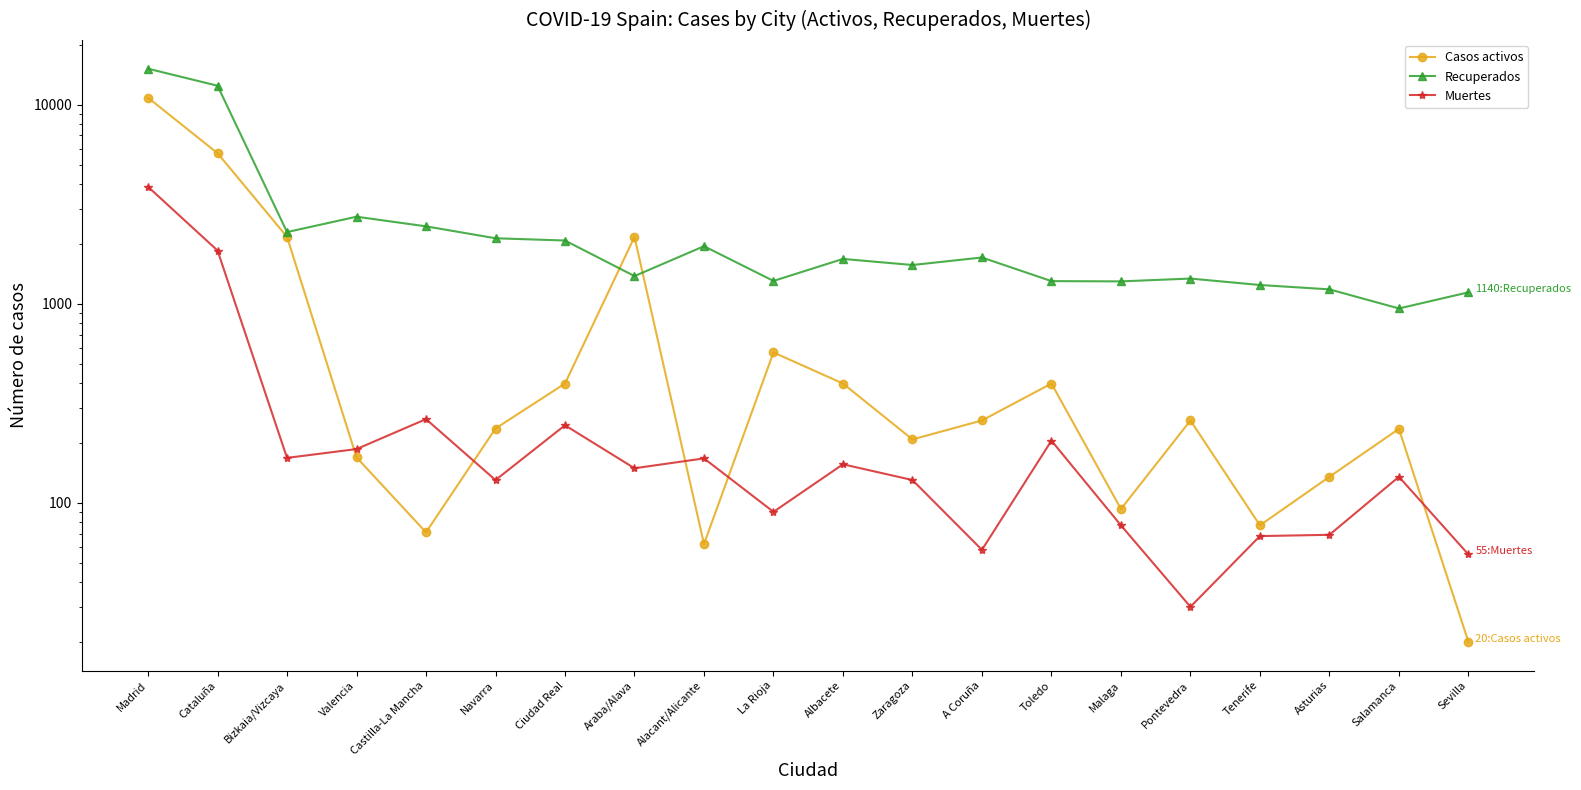

True or false: Recuperados has a value of 1288 at Salamanca.

False